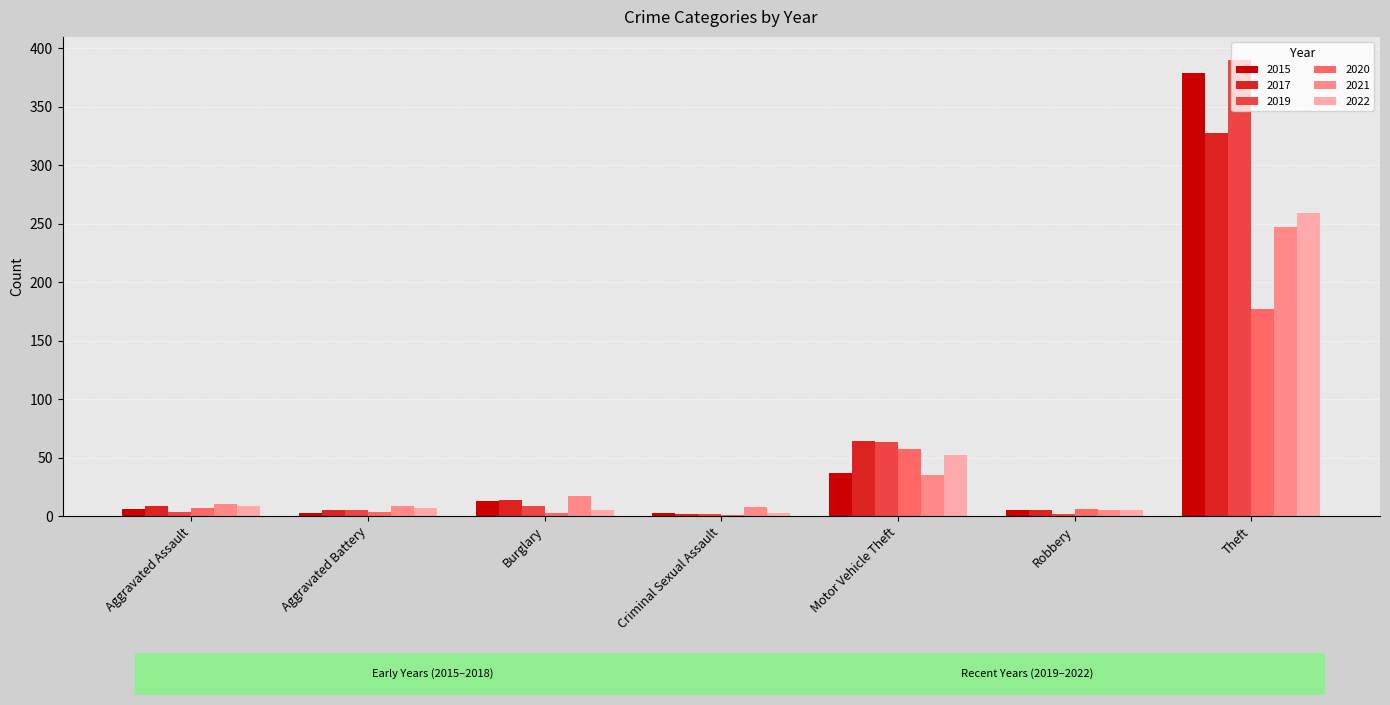

At which label does 2017 reach its peak?

Theft